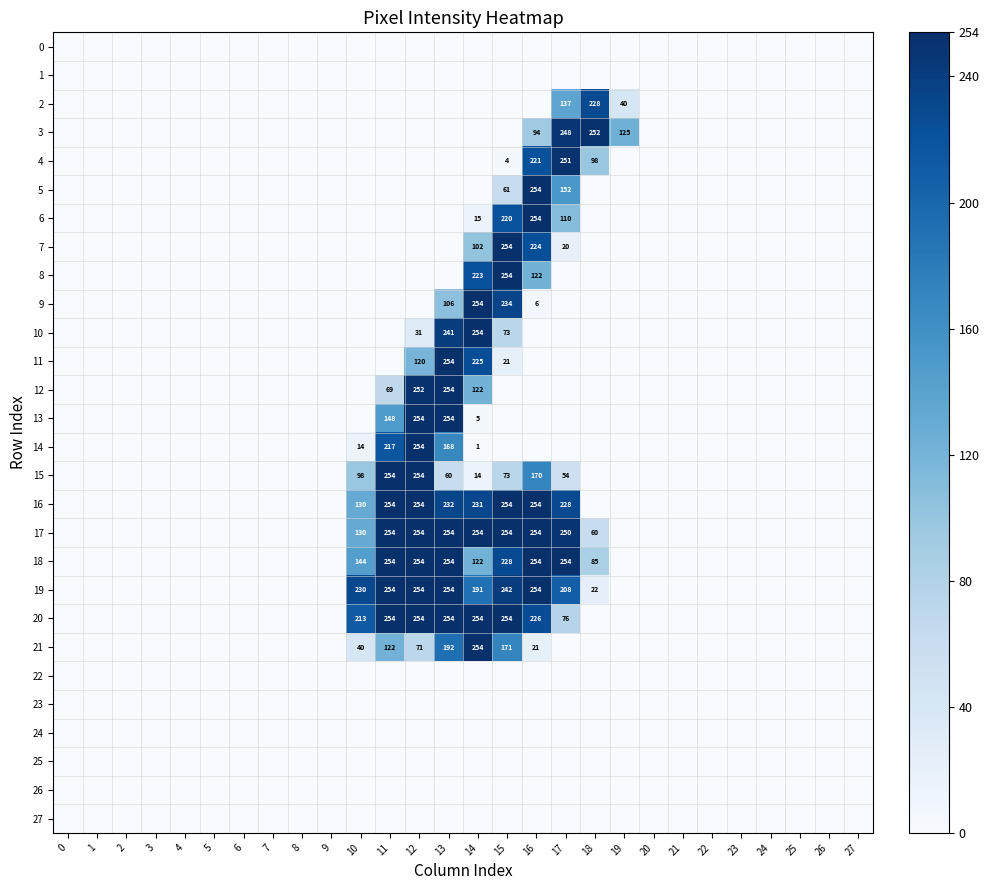

The 15 series shows 0 at 8. True or false?

True